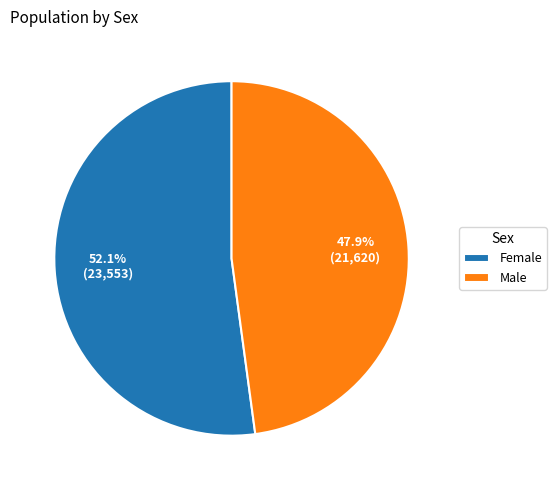

Does any single category account for the majority?

Yes